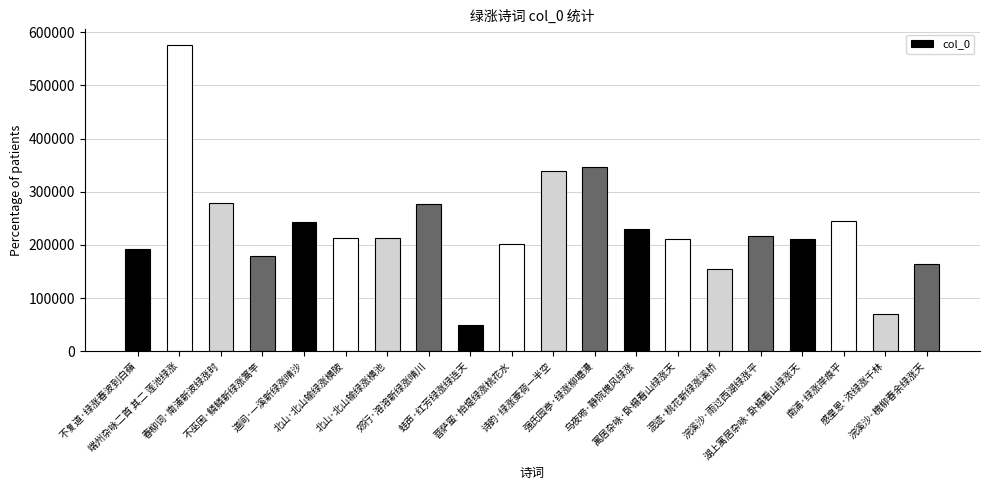

What is the label of the 9th bar from the left?

蛙声·红芳绿涨绿连天